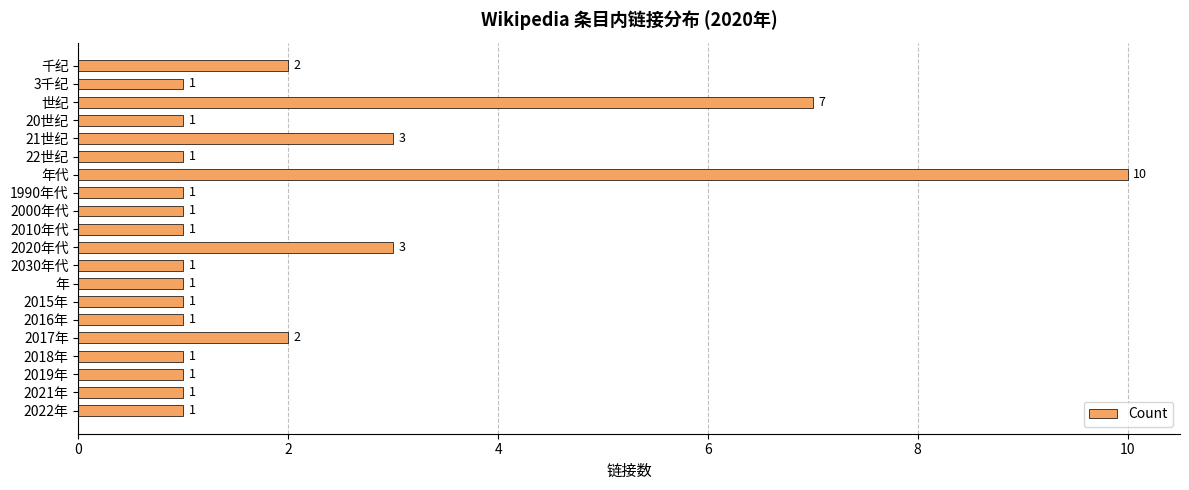

Approximately how many times larger is the value at 1990年代 compared to 20世纪?

1.0